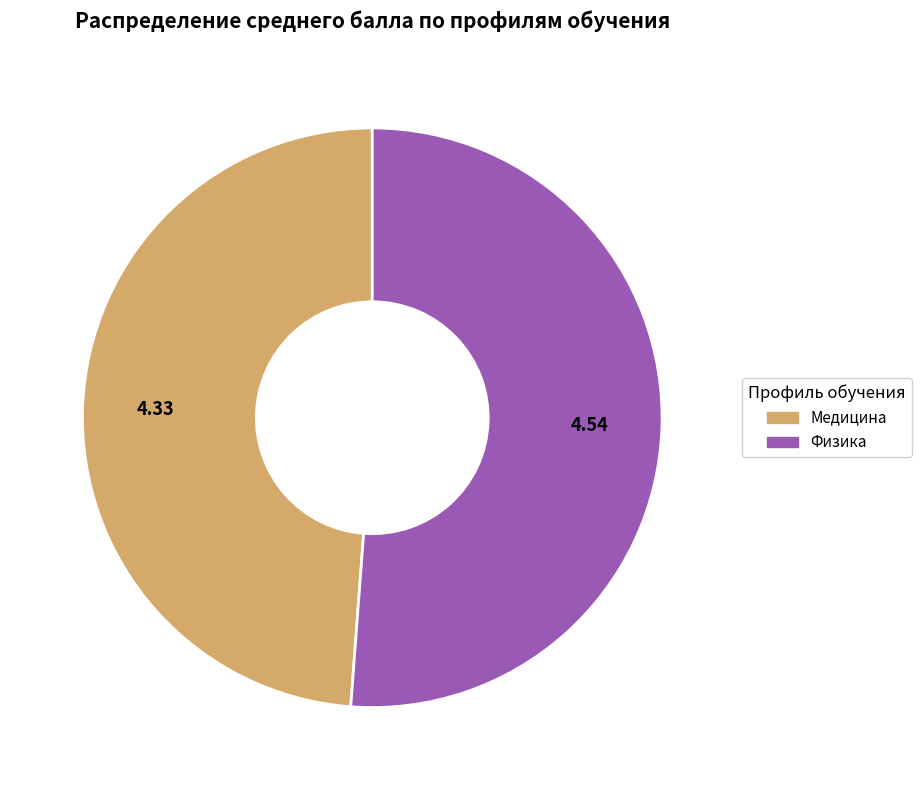

Is there a majority slice in this chart?

Yes